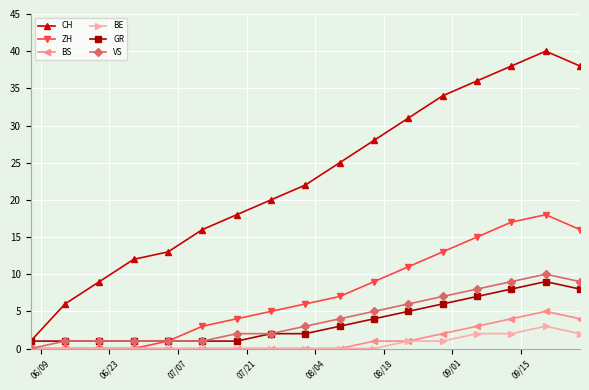

What is the maximum value shown in the chart?

40